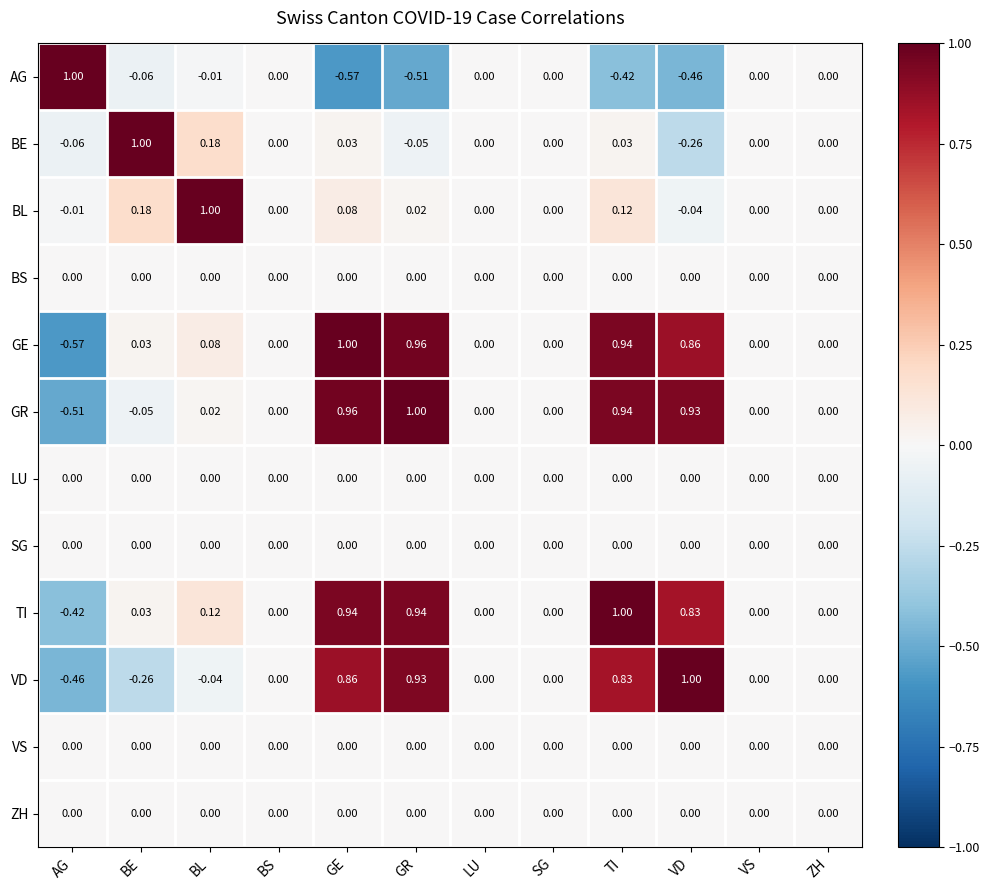

At which label does TI first exceed 0?

BE